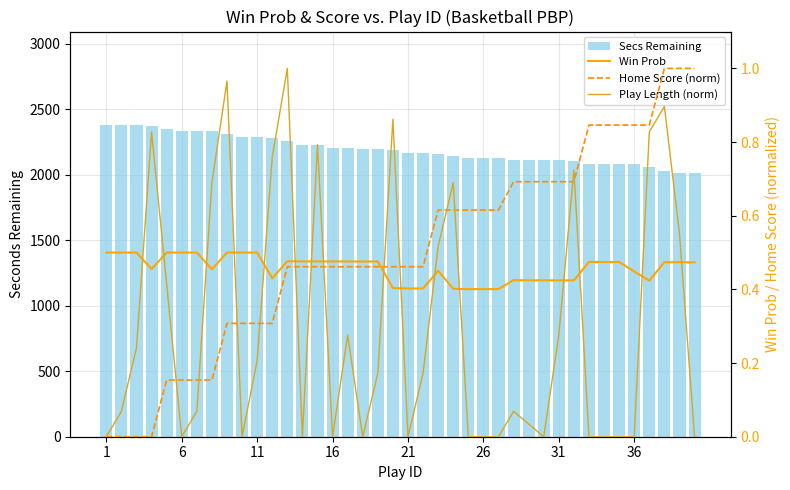

What is the difference between the Secs Remaining values at 32 and 23?

64.0